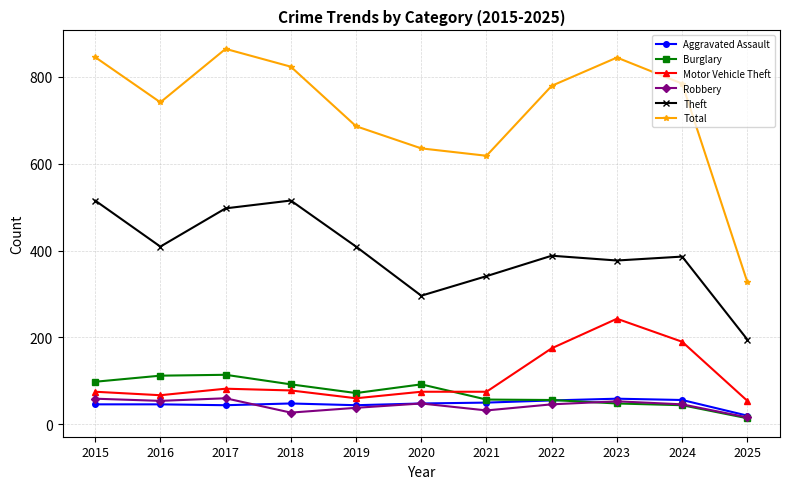

At which category does Total reach its first local valley?

2016